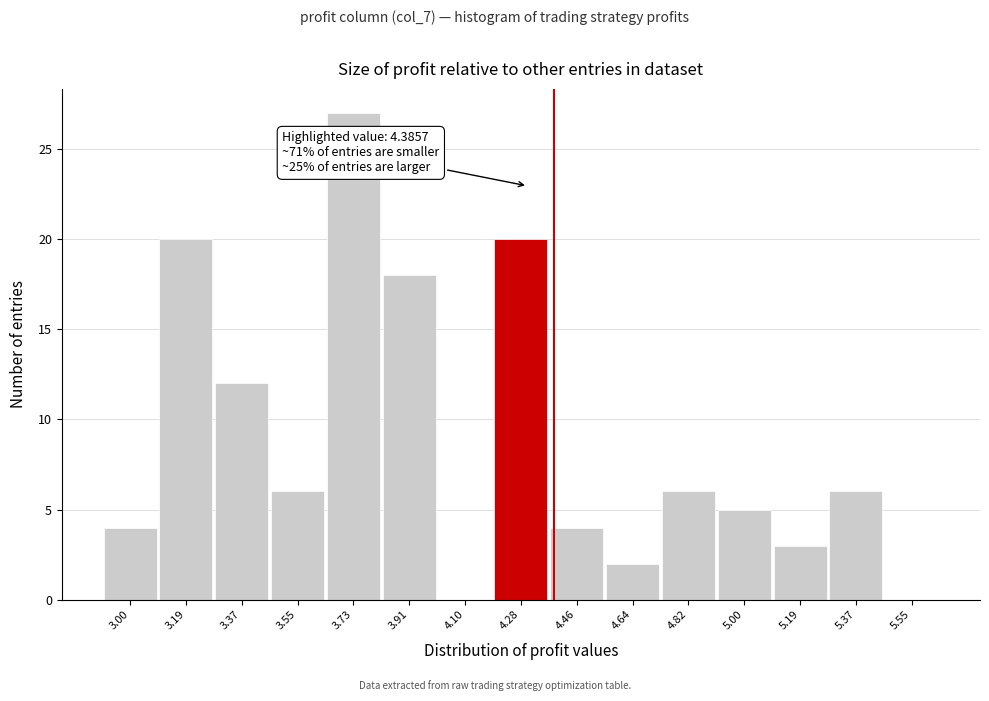

Reading right to left, what are all the values shown in this chart?

5.55=0	5.37=6	5.19=3	5.00=5	4.82=6	4.64=2	4.46=4	4.28=20	4.10=0	3.91=18	3.73=27	3.55=6	3.37=12	3.19=20	3.00=4